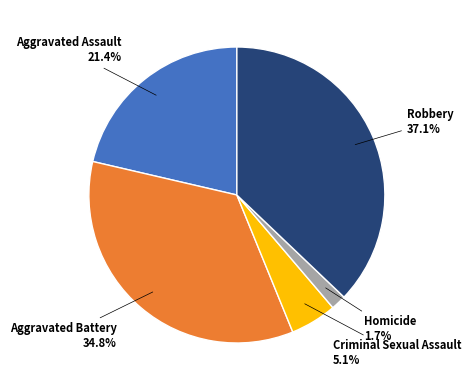

Is there a majority slice in this chart?

No